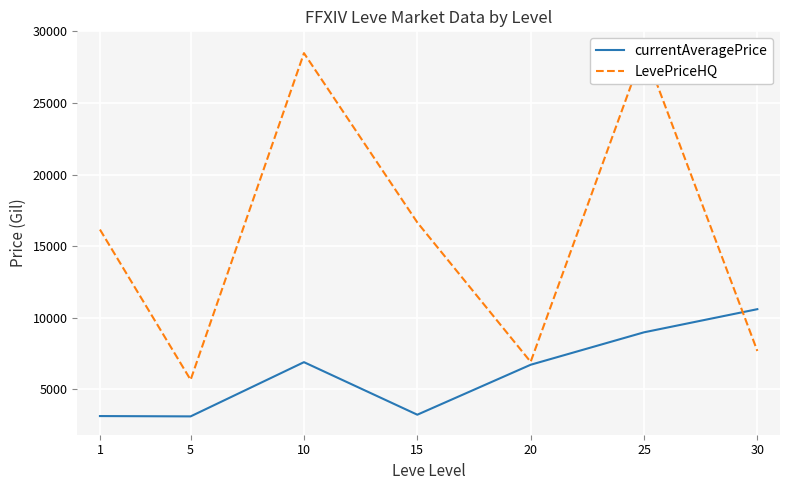

What is the difference between the maximum and second lowest values in the LevePriceHQ series?

21810.8